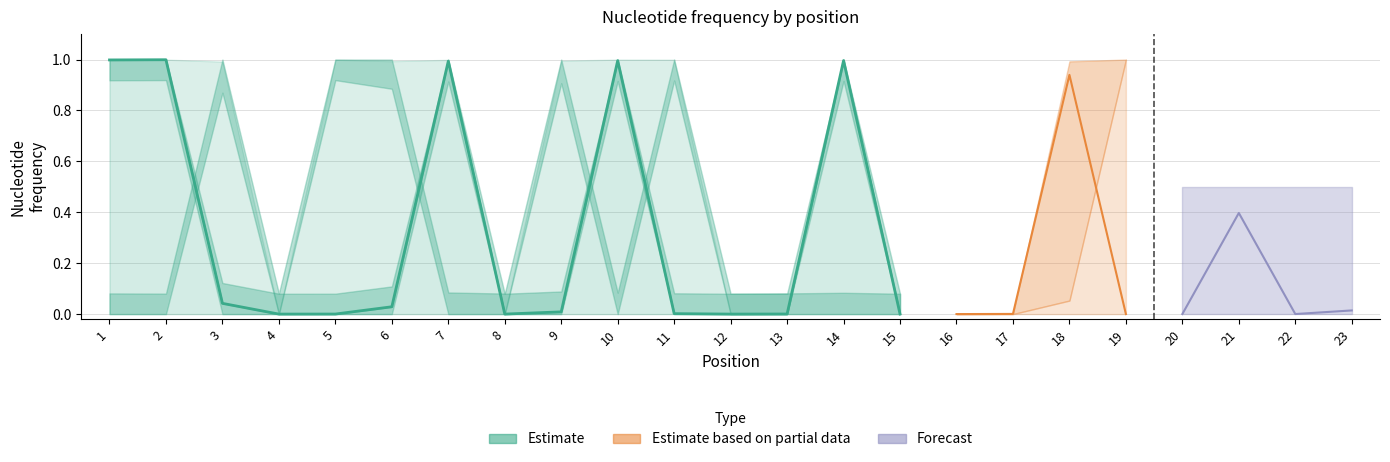

What is the difference between the maximum and minimum values?

1.0